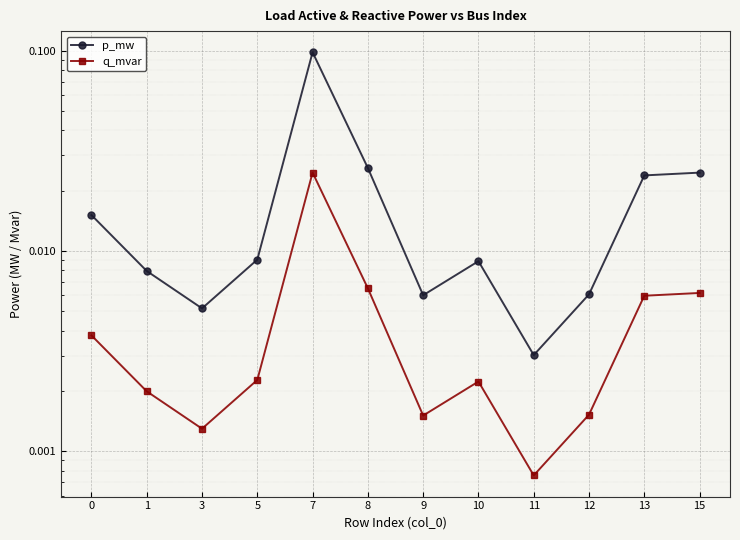

Which series has the widest spread of values?

p_mw